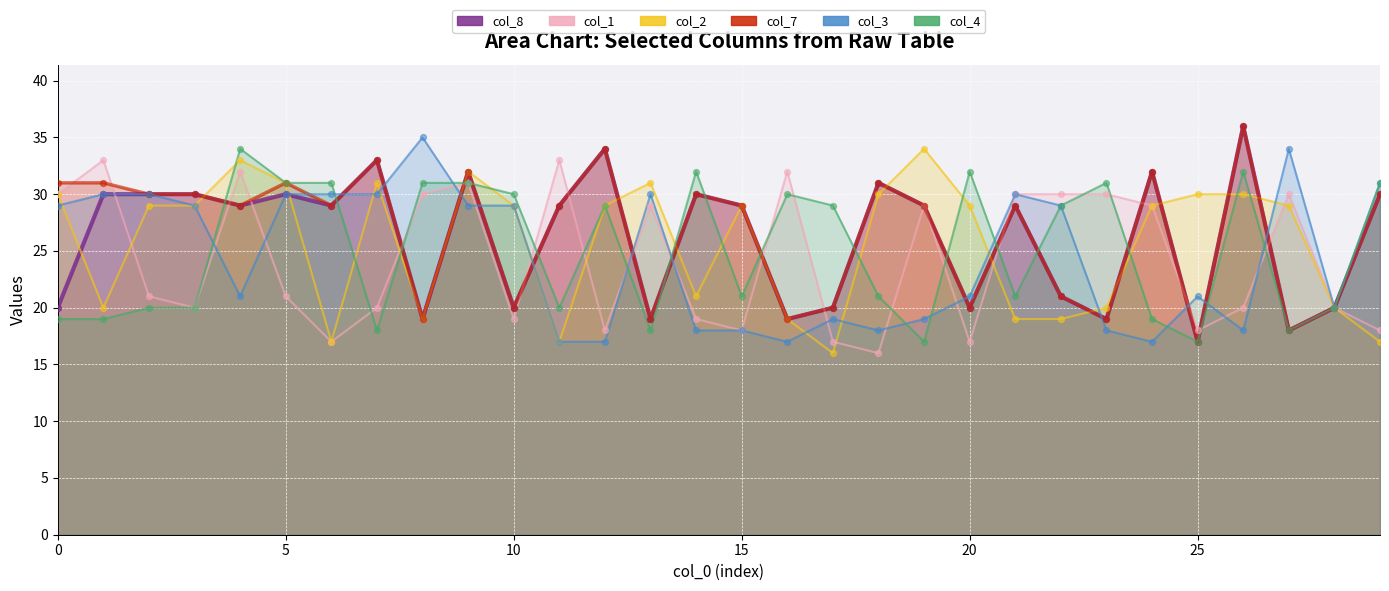

At which category is the sum across all series the highest?

9